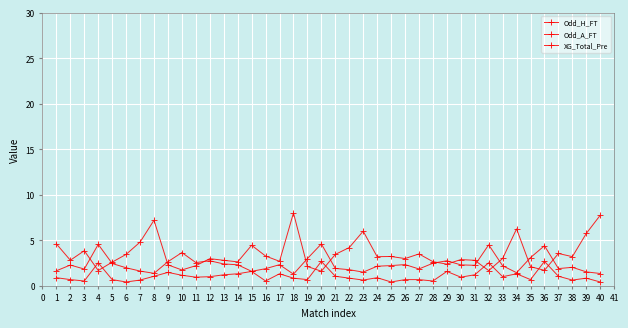

What is the difference between the second highest and second lowest values in the Odd_A_FT series?

6.1